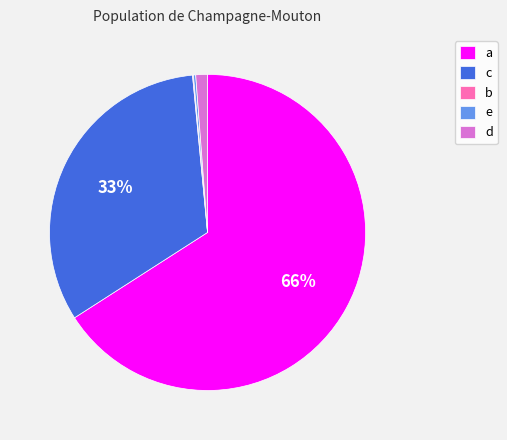

Rank the categories by value from highest to lowest.

a, c, d, e, b